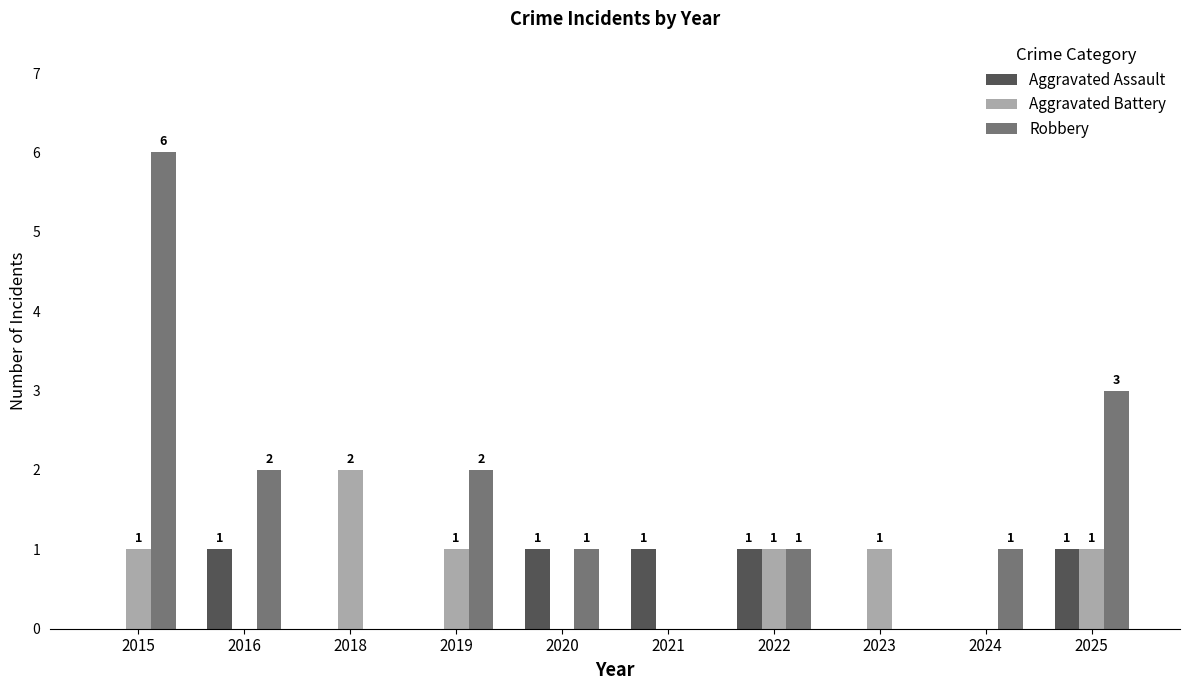

What is the sum of all Aggravated Battery values?

7